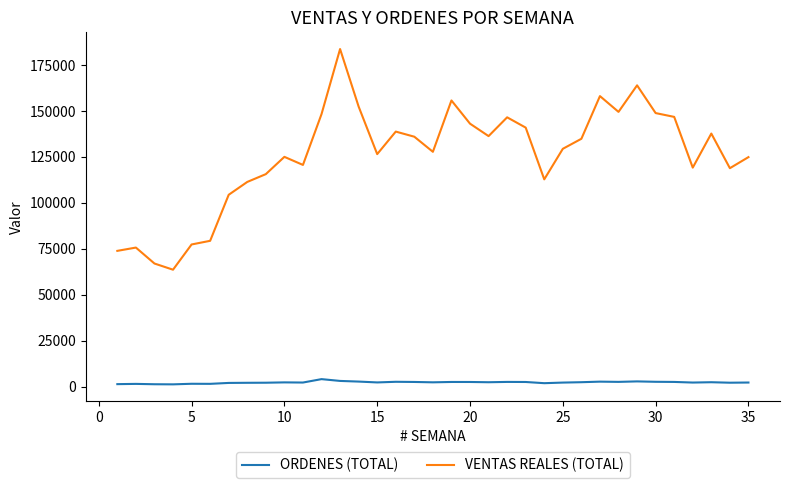

List the series in order of their overall mean, highest first.

VENTAS REALES (TOTAL), ORDENES (TOTAL)